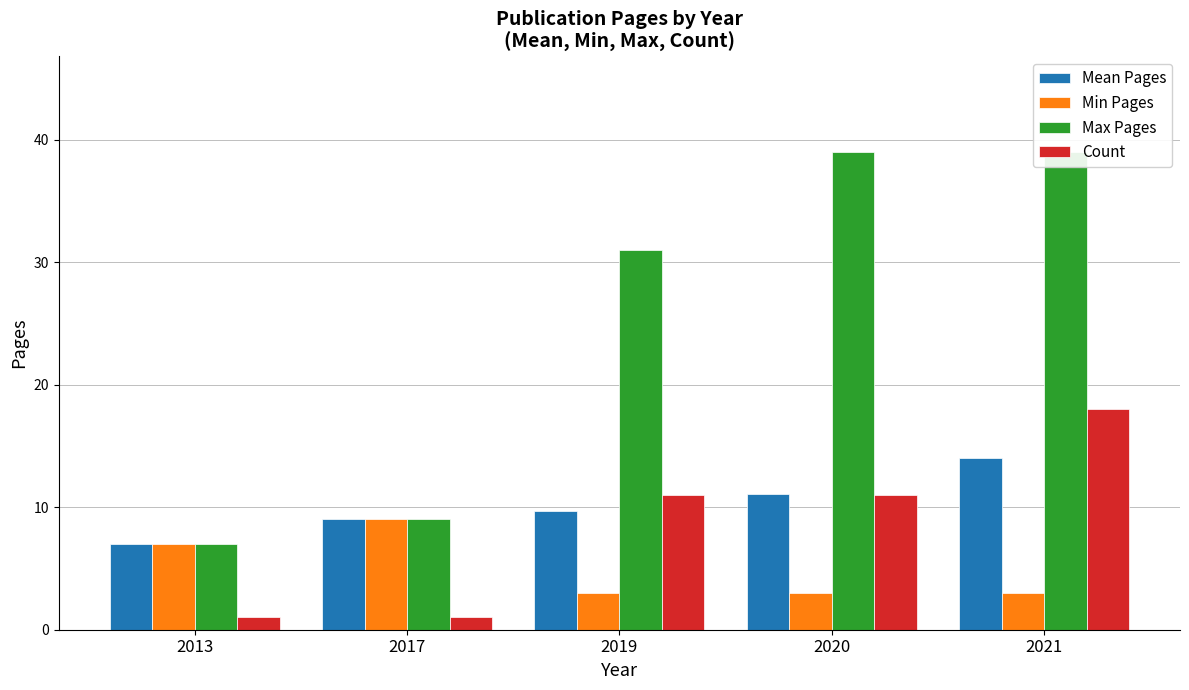

What is the difference between the highest and lowest values at 2017?

8.0